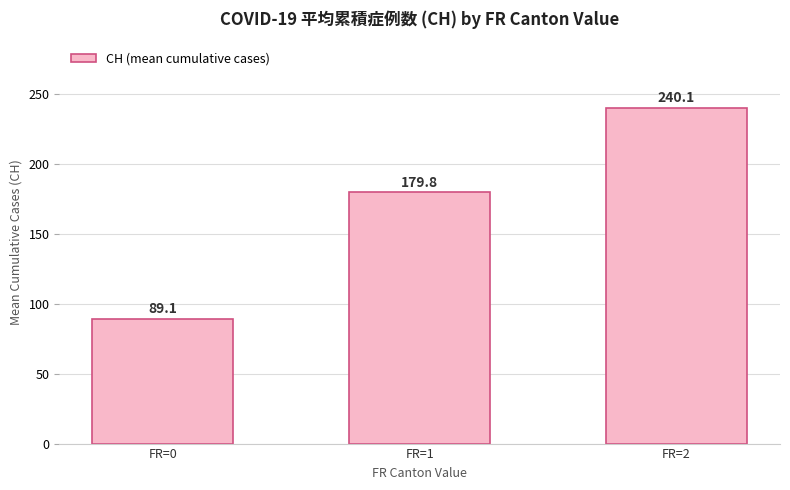

What is the value of the 2nd bar from the left?

179.8